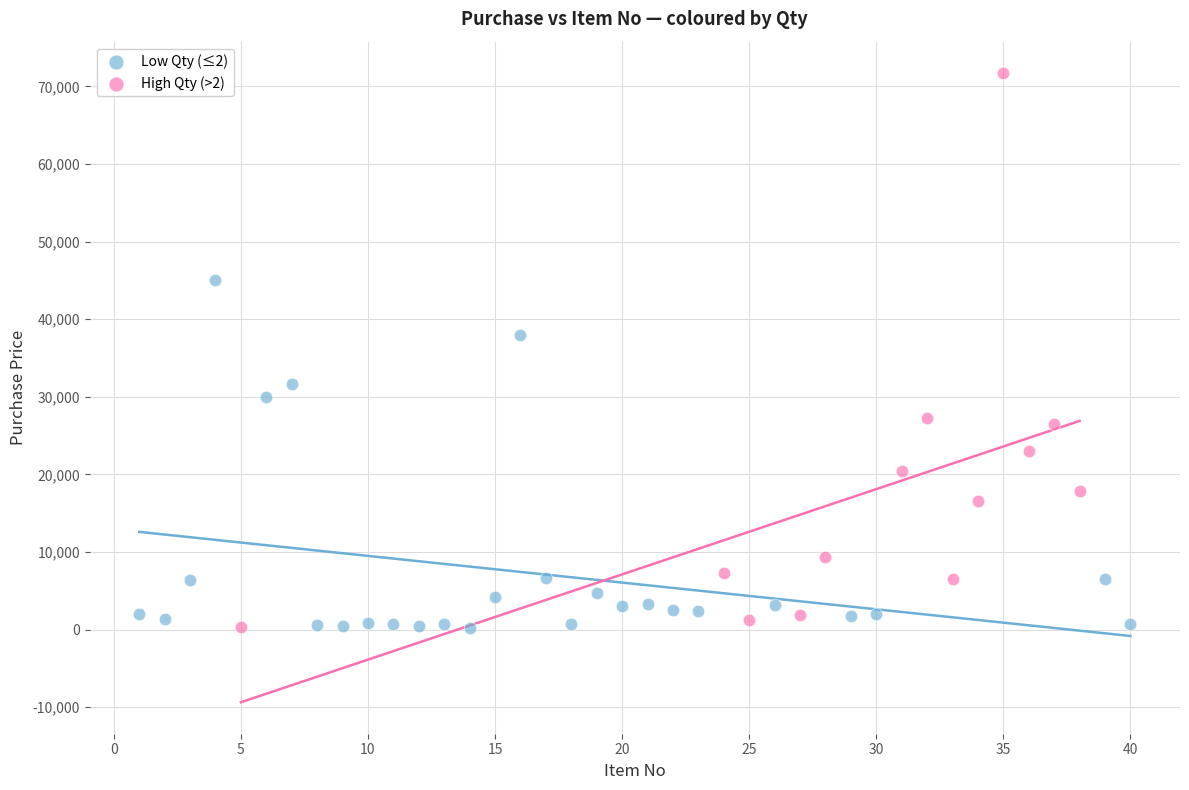

Which series has the largest Y range (max minus min)?

High Qty (>2)